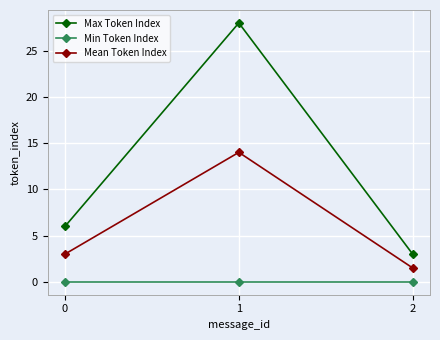

What is the difference between the maximum and minimum values in the Mean Token Index series?

12.5